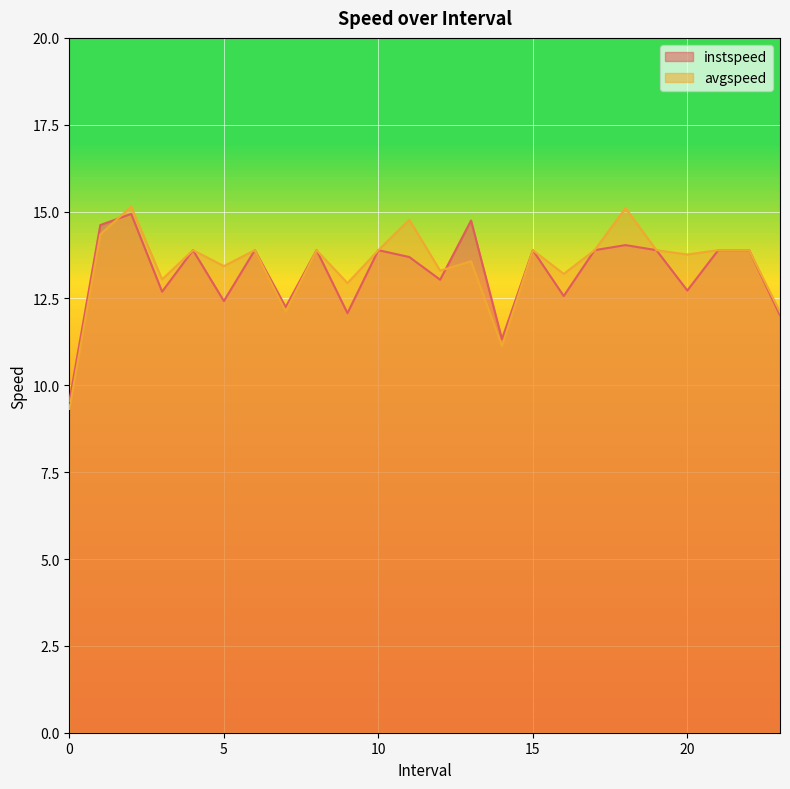

What is the average value of the instspeed series?

13.2